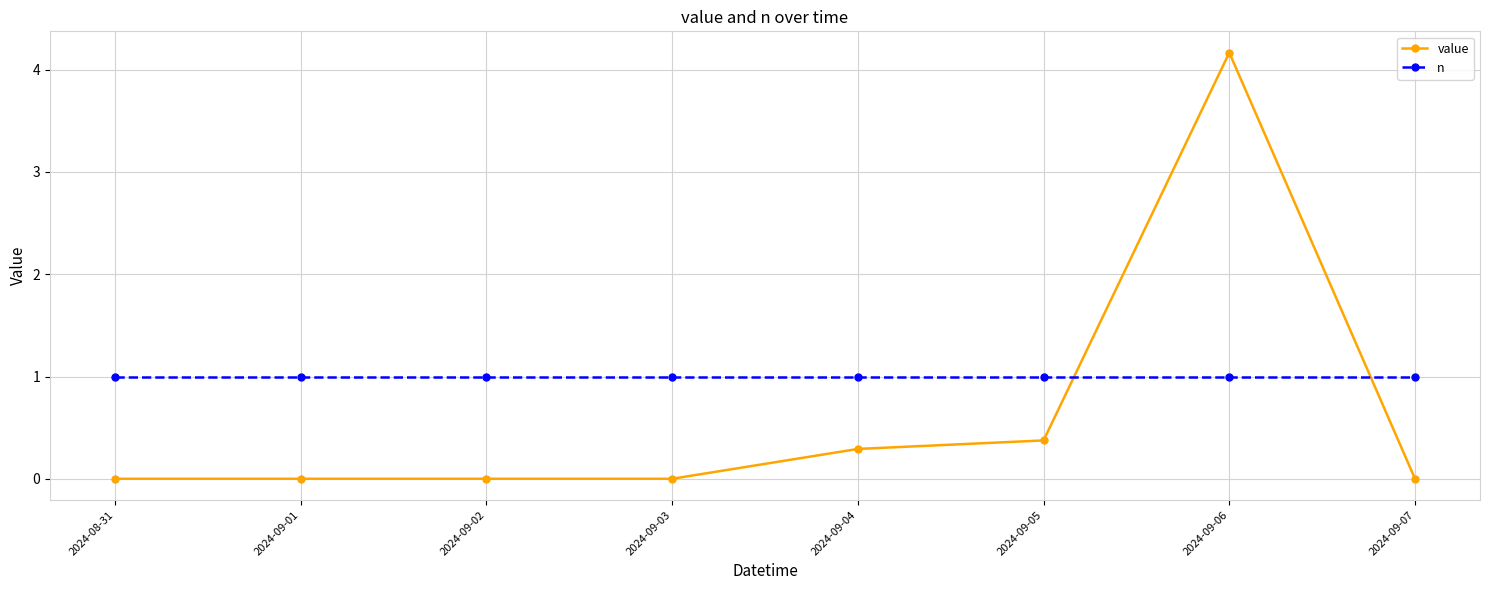

At which category is the sum across all series the highest?

2024-09-06